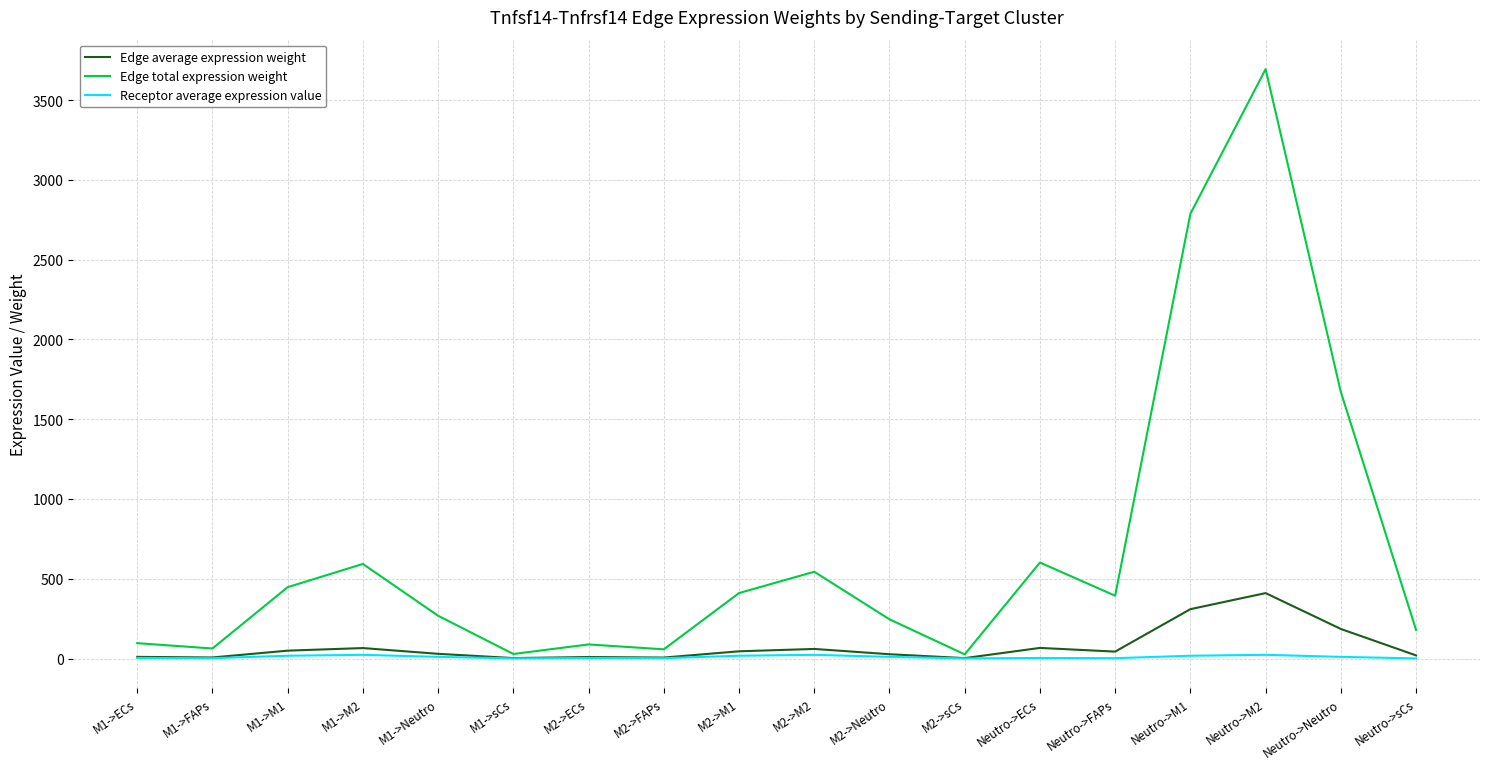

At which category is the sum across all series the highest?

Neutro->M2